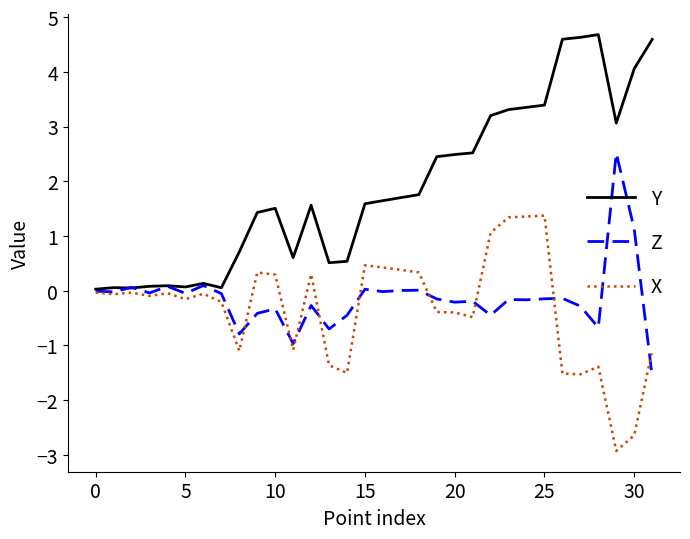

Which series has the largest total across all categories?

Y